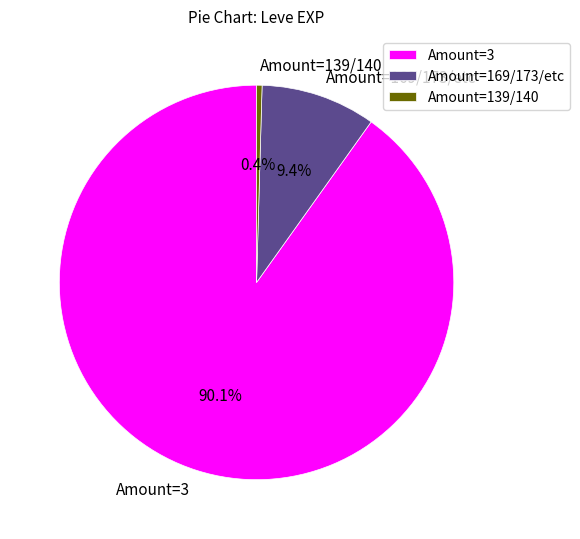

How many segments does this pie chart have?

3